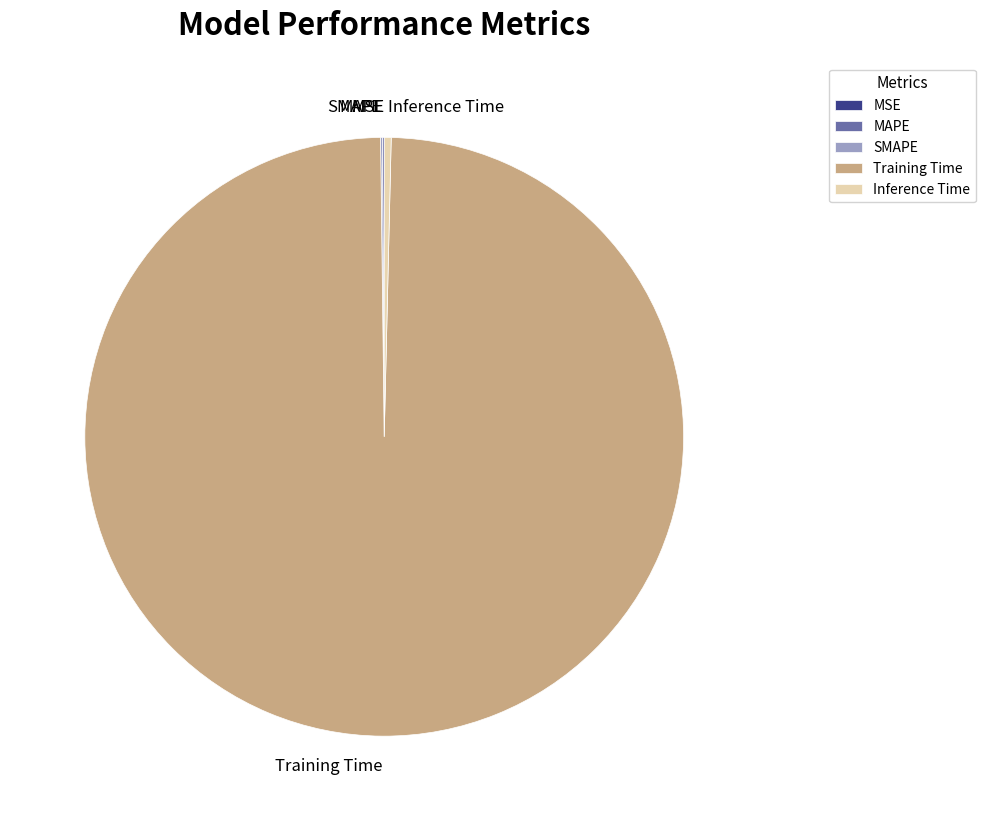

Which category accounts for the majority?

Training Time